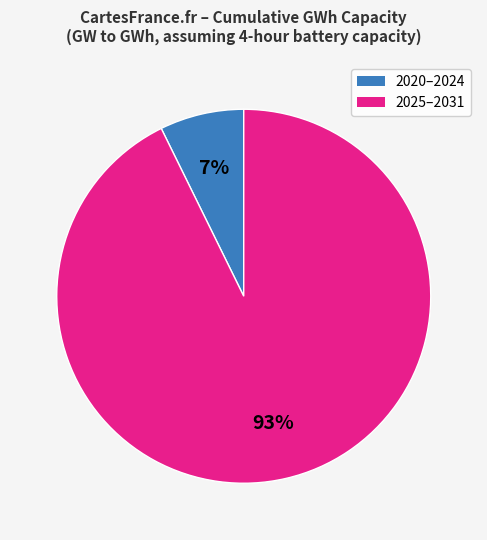

Is there any slice that represents more than half of the pie?

Yes